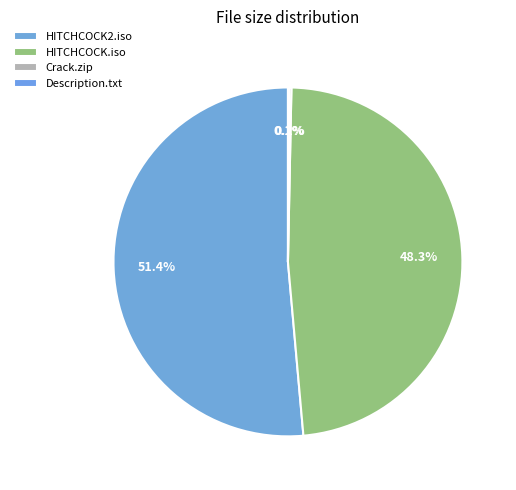

True or false: HITCHCOCK.iso accounts for 48% of the total.

True